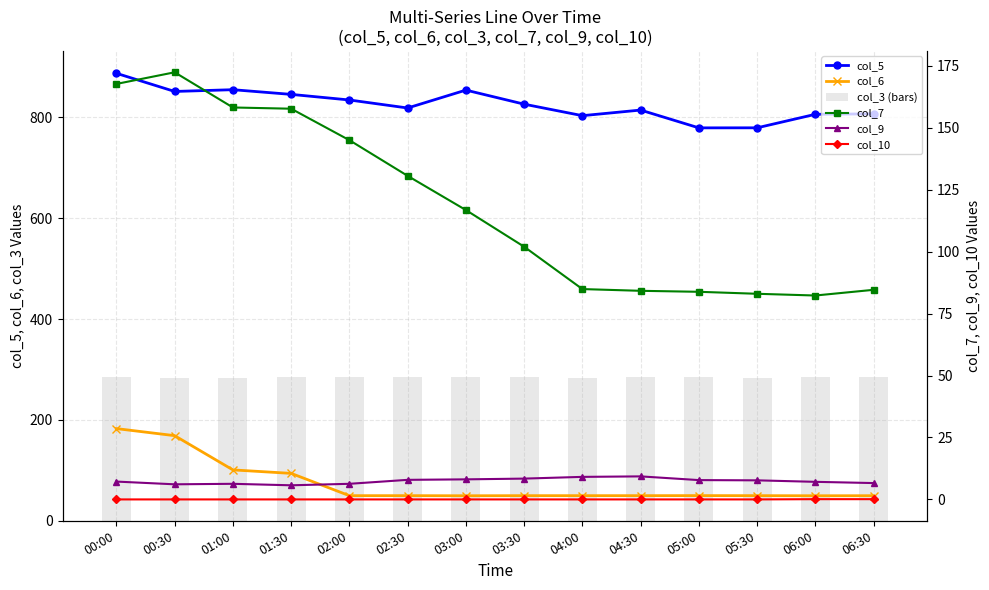

What is the total value across all series at 06:30?

1232.3